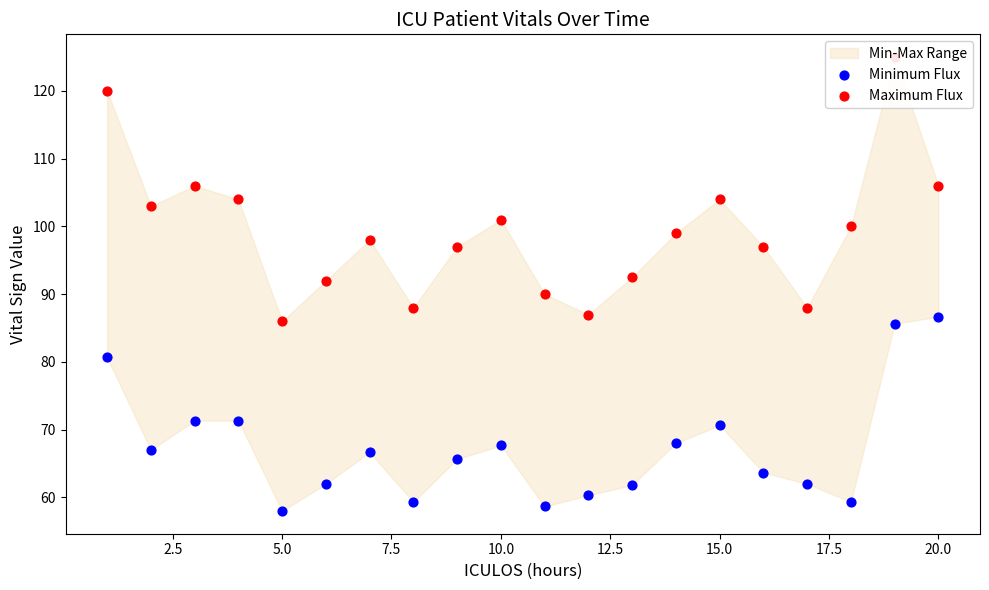

Which series has the largest Y range (max minus min)?

Maximum Flux